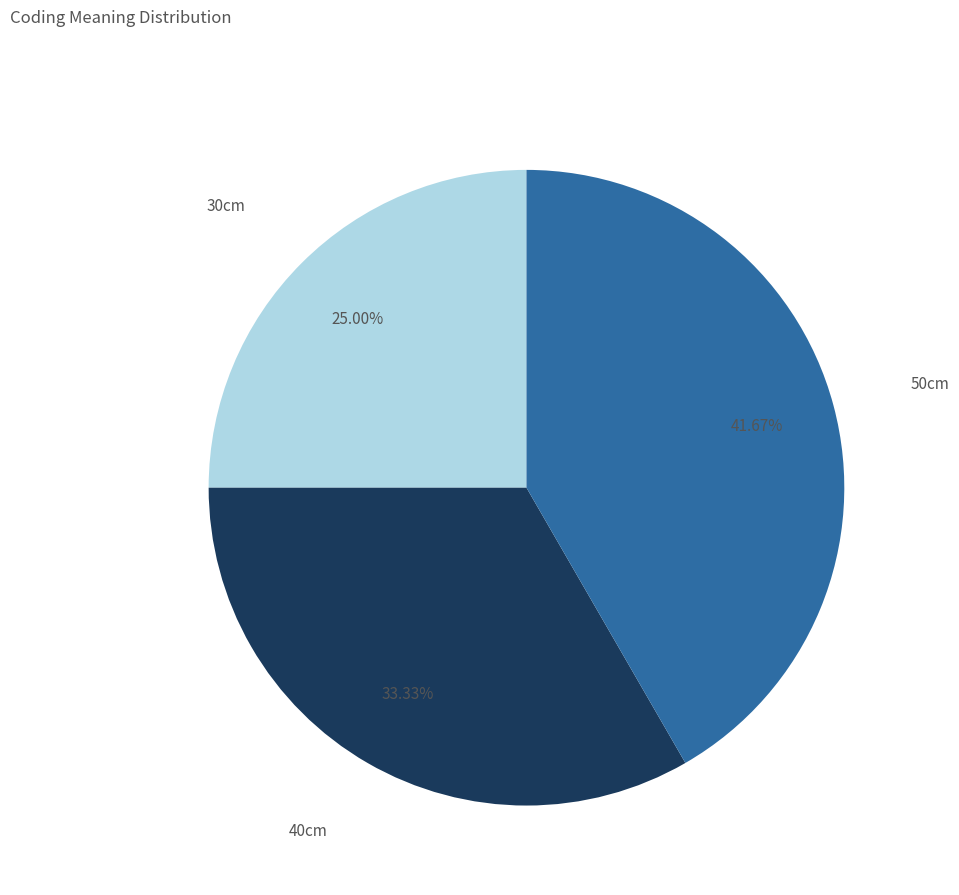

To the nearest percent, what is the combined percentage of 40cm and 30cm?

58%